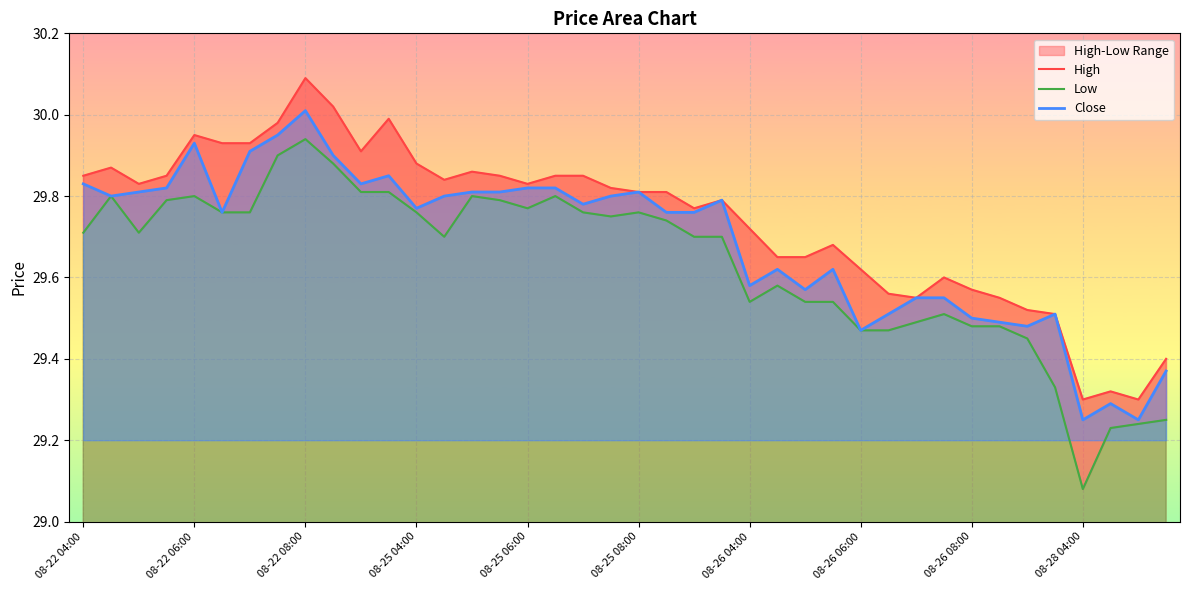

How many lines are shown in the chart?

3